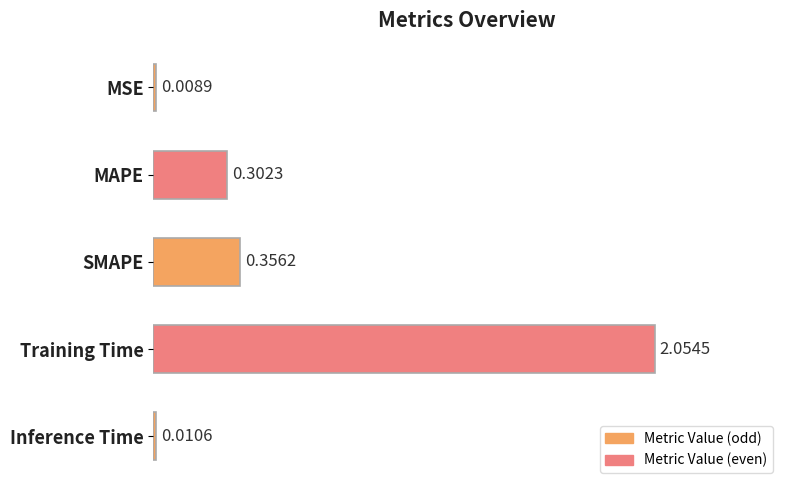

What is the label of the 5th bar from the top?

Inference Time